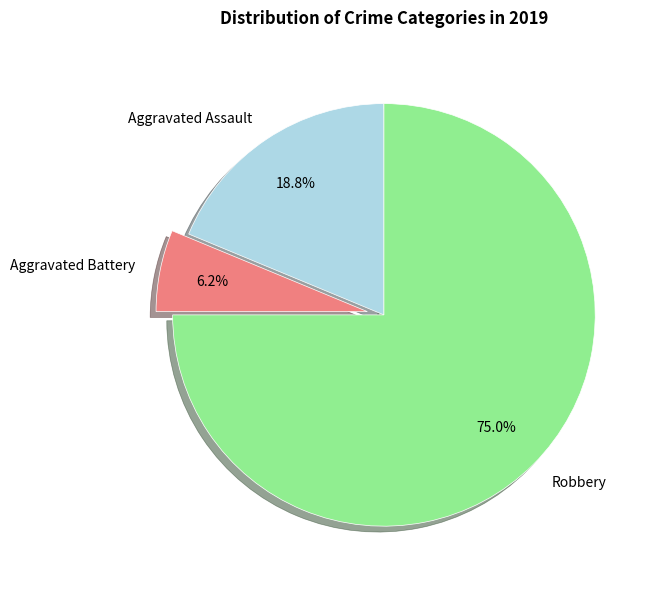

Rank the categories by value from lowest to highest.

Aggravated Battery, Aggravated Assault, Robbery